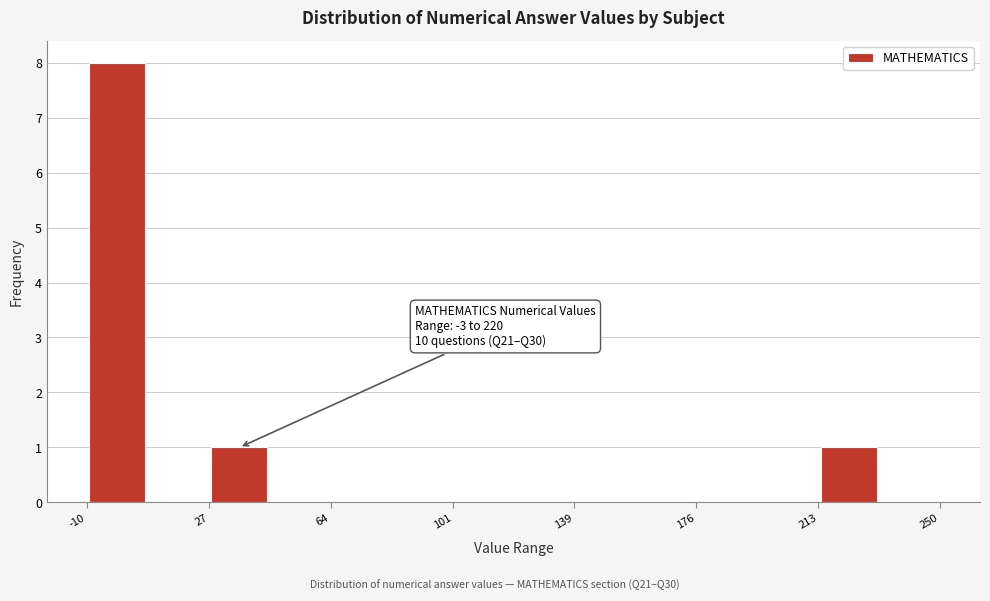

Around what value on the x-axis is the tallest bar? Give the approximate position of its centre, as read against the axis.

0